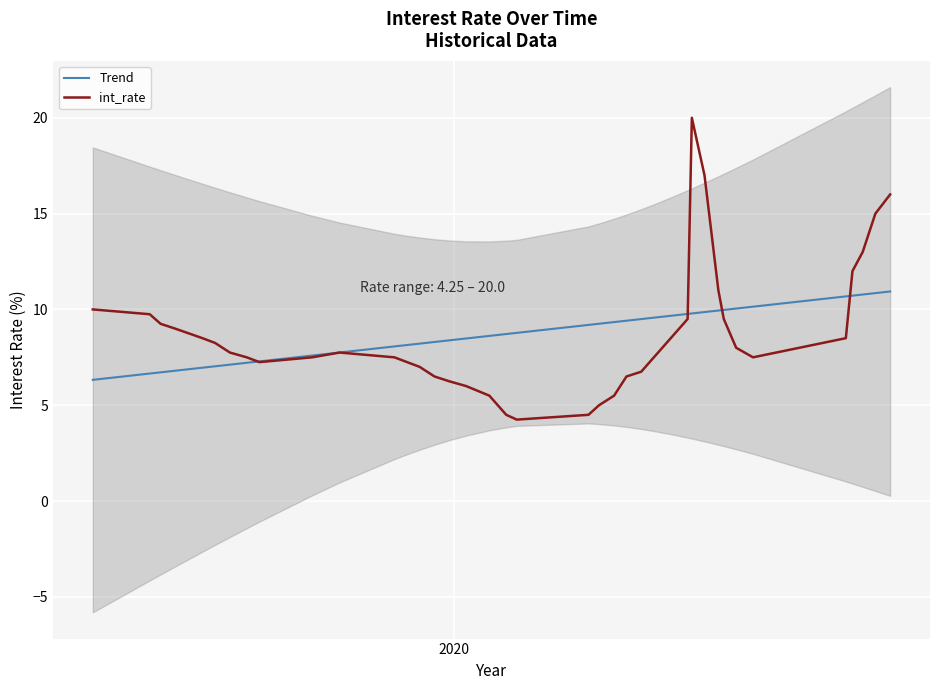

The Trend series shows 4.3 at 24. True or false?

False